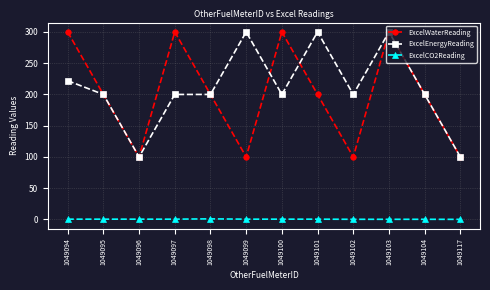

At which category does ExcelWaterReading reach its first local valley?

1049096